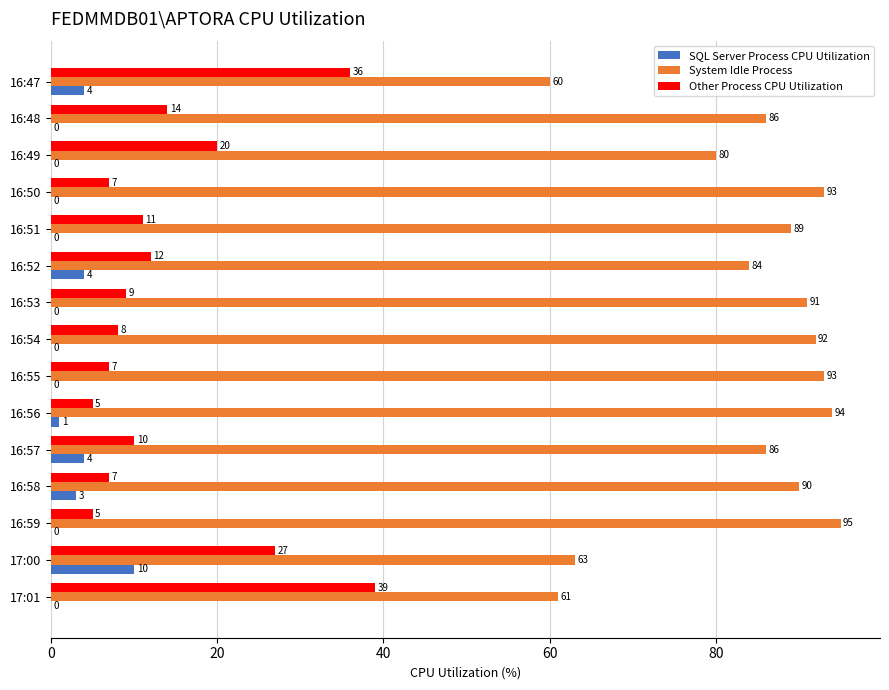

What is the approximate value of Other Process CPU Utilization at 16:50, to the nearest 10?

10